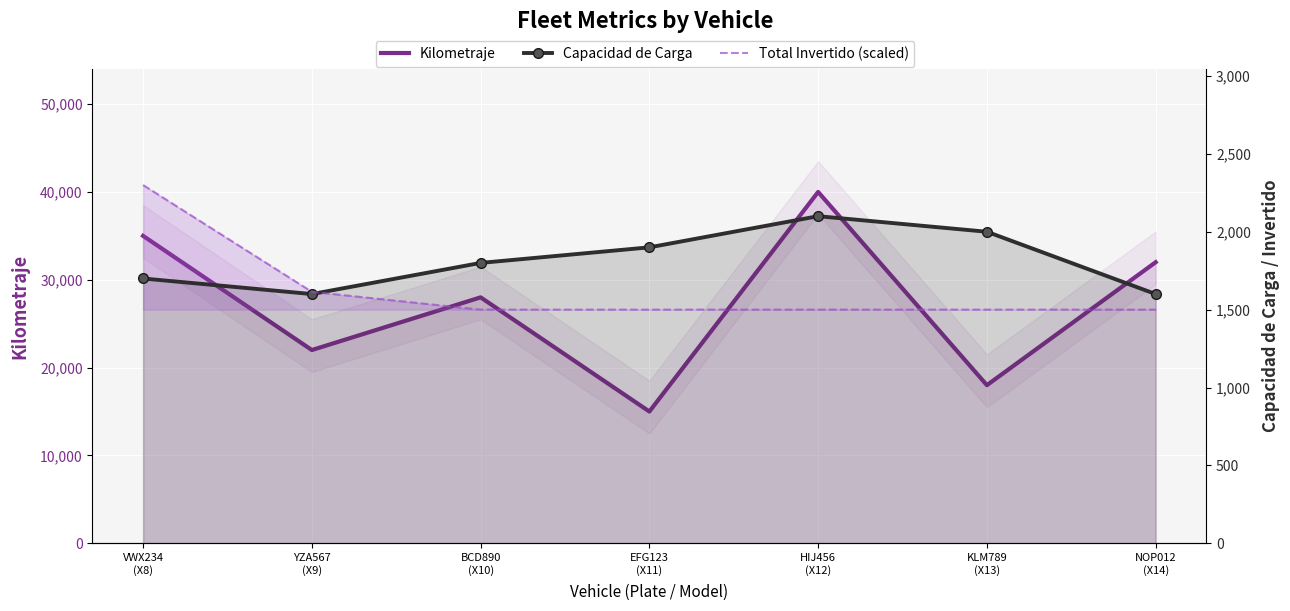

True or false: Capacidad de Carga has more than 2 points higher than both neighbors.

False